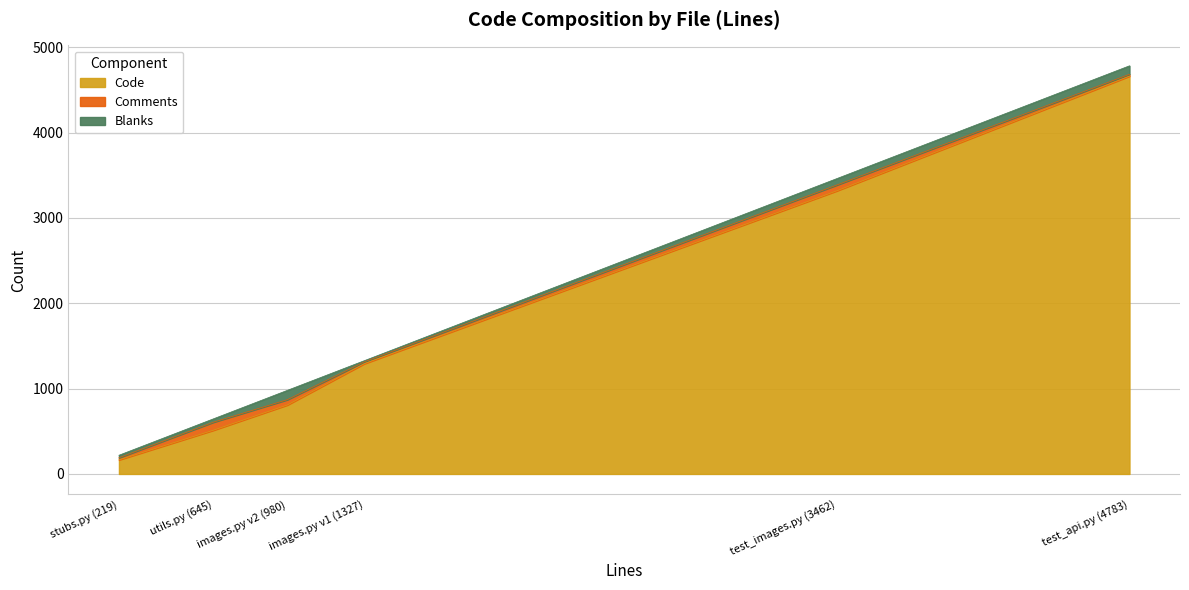

How many data points in Blanks are less than 75?

3